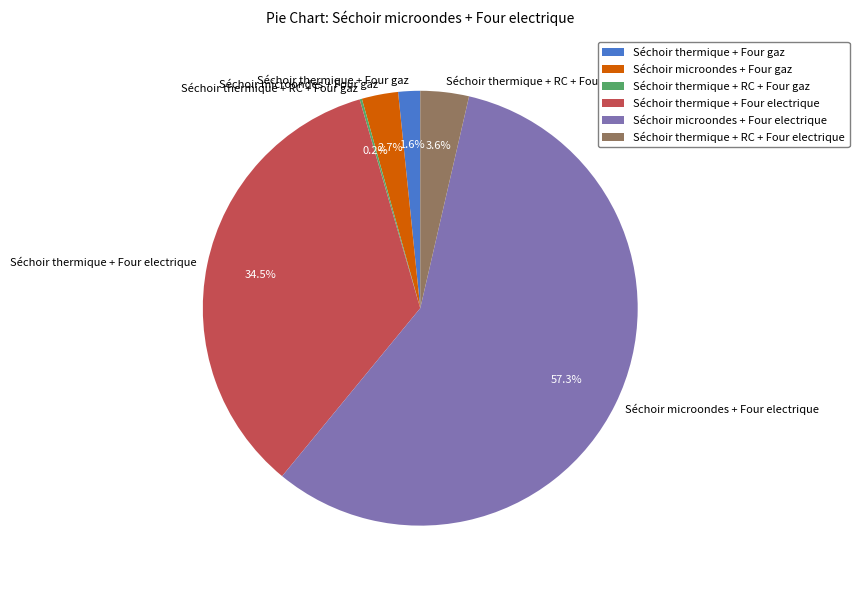

Which category has the biggest portion of the pie?

Séchoir microondes + Four electrique